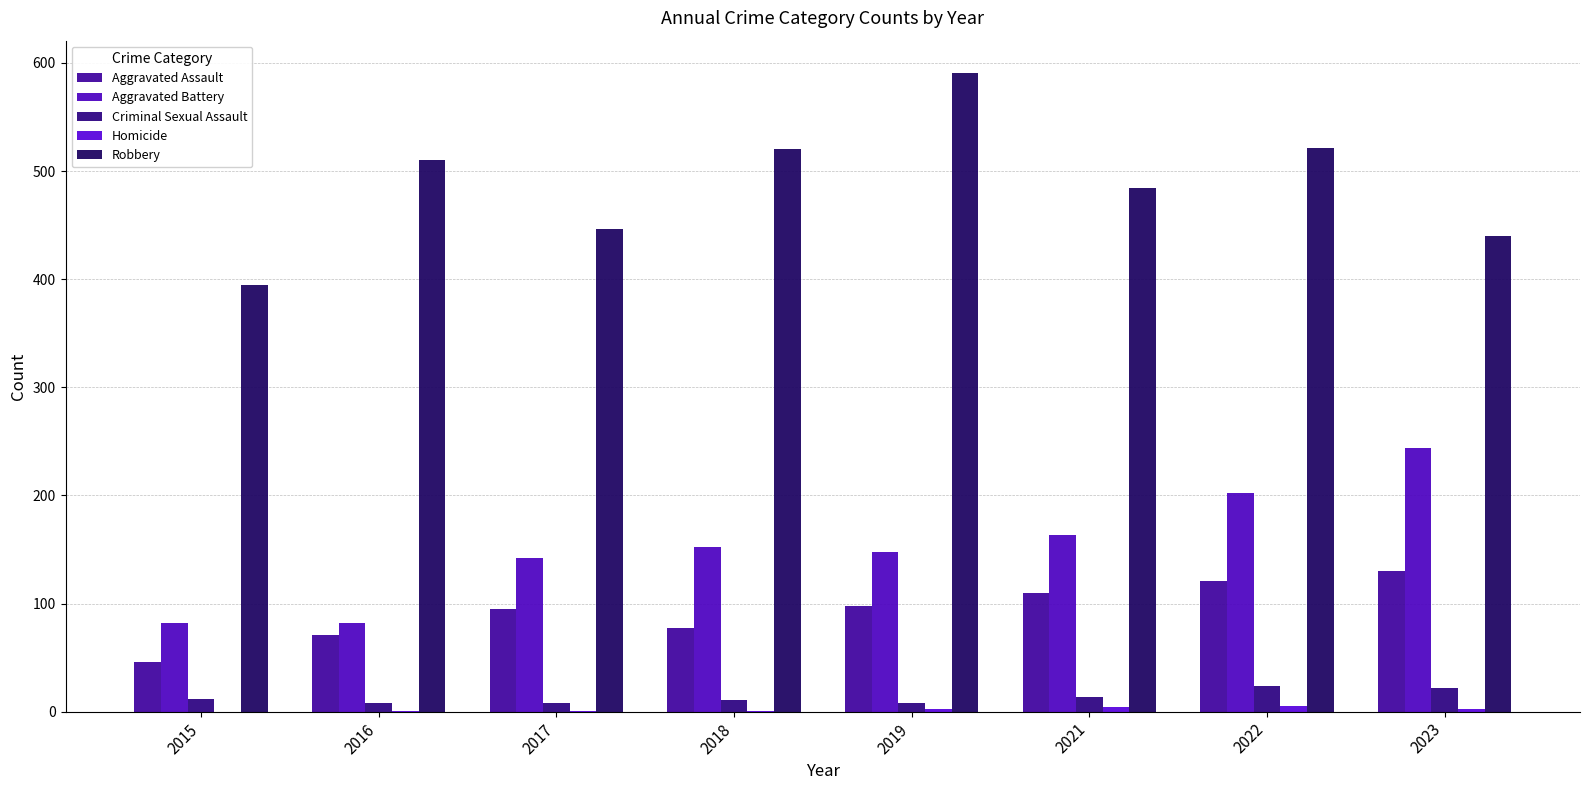

How many distinct data groups are displayed?

5